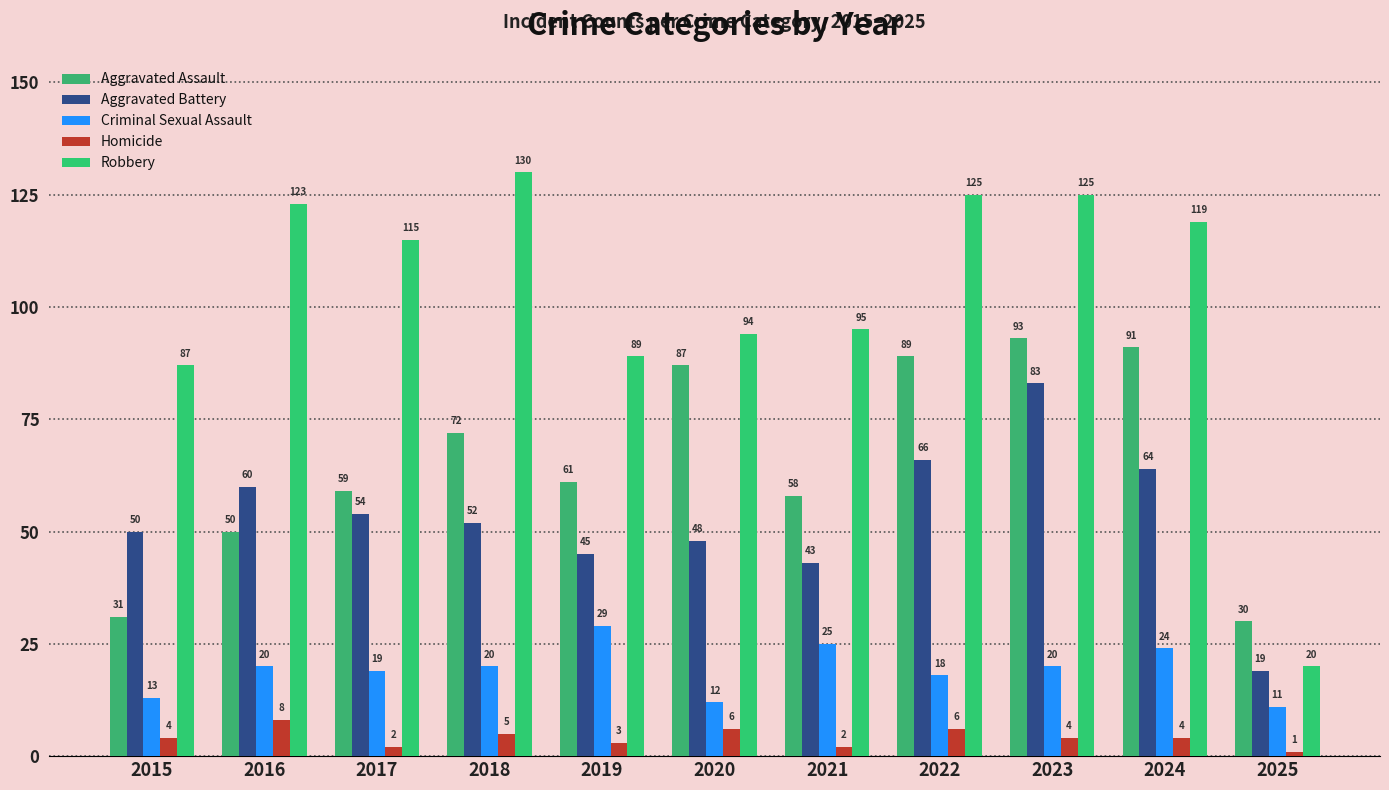

What is the approximate value of Aggravated Assault at 2019?

61